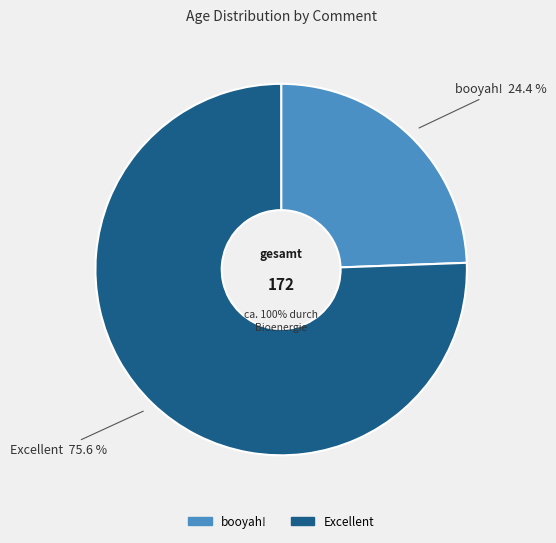

The Excellent slice represents 76% of the pie. True or false?

True